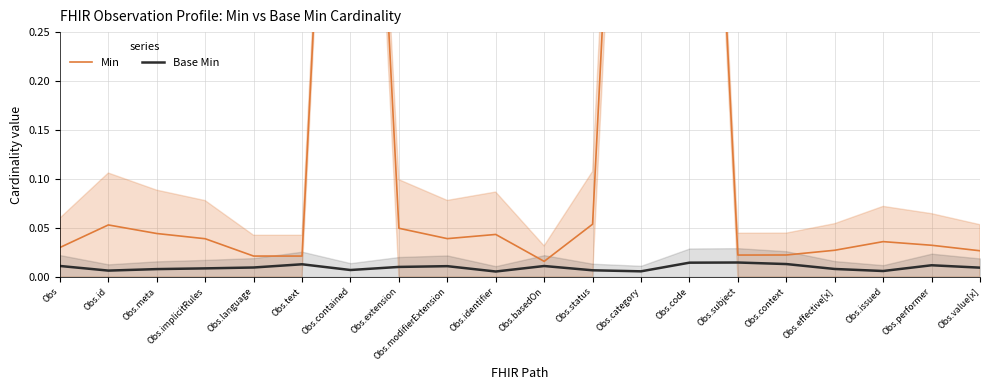

True or false: Min and Base Min intersect in this chart.

False